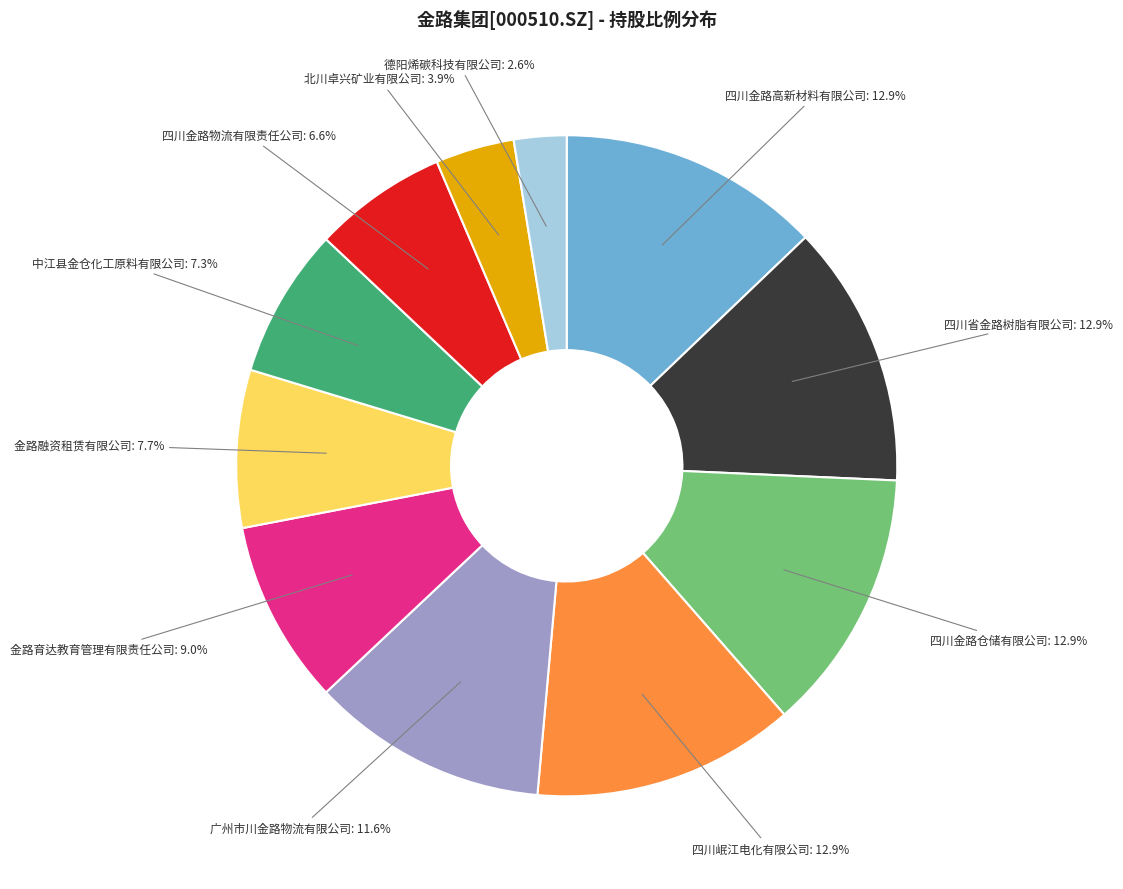

Is there a majority slice in this chart?

No